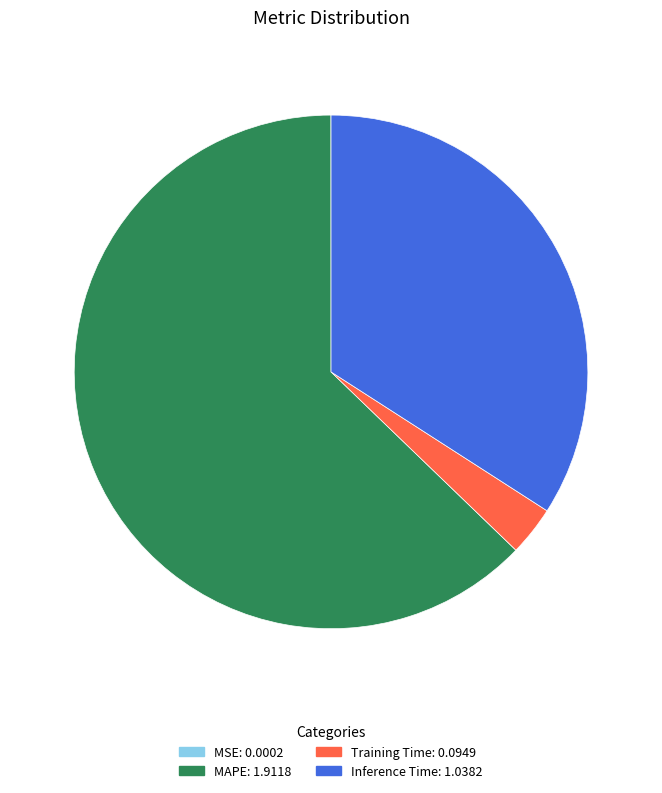

Which category has the biggest portion of the pie?

MAPE